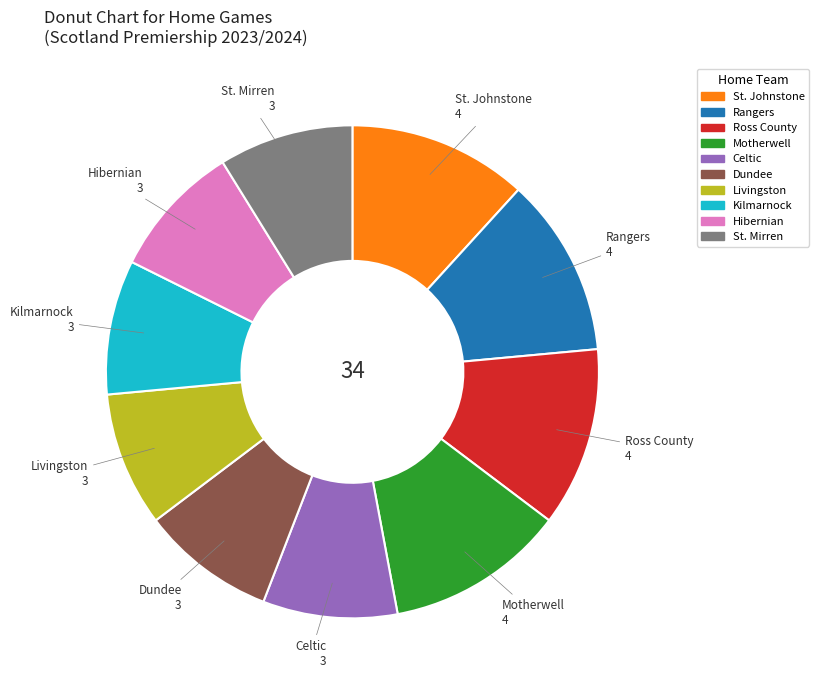

Does any single category account for the majority?

No